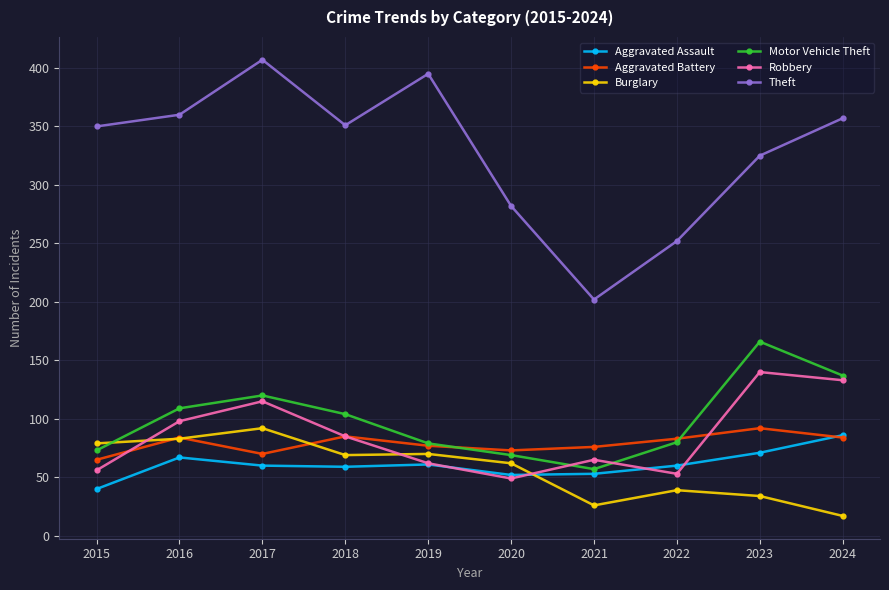

Which series ends up on top after the final intersection of Aggravated Assault and Robbery?

Robbery